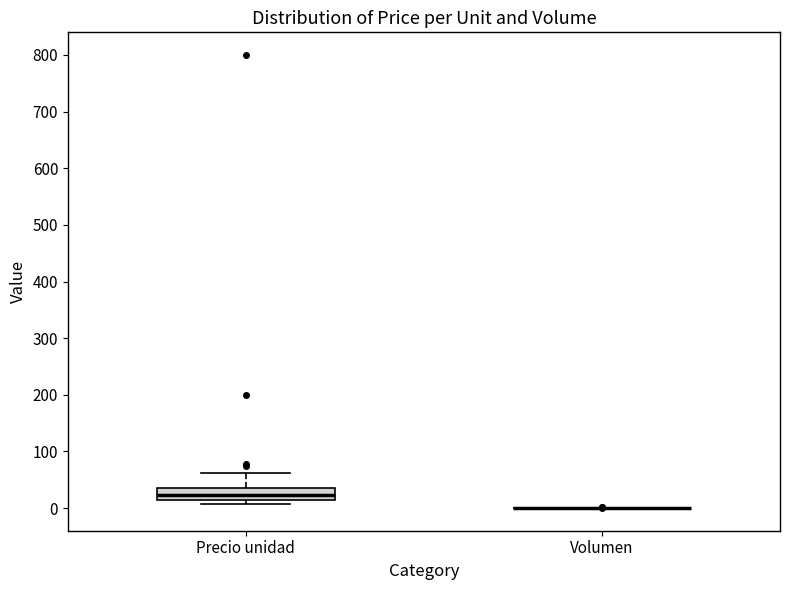

Reading left to right, transcribe this box plot: for each box, give where its median line is, the range the box spans, and where its two whiskers end, as read against the y-axis. The values are not printed on the chart, so give them approximately, as read against the axis.

Precio unidad: median 20, box 10 to 40, whiskers 10 (just below the box's lower edge) to 60
Volumen: box collapsed to a line at 0, whiskers 0 to 0